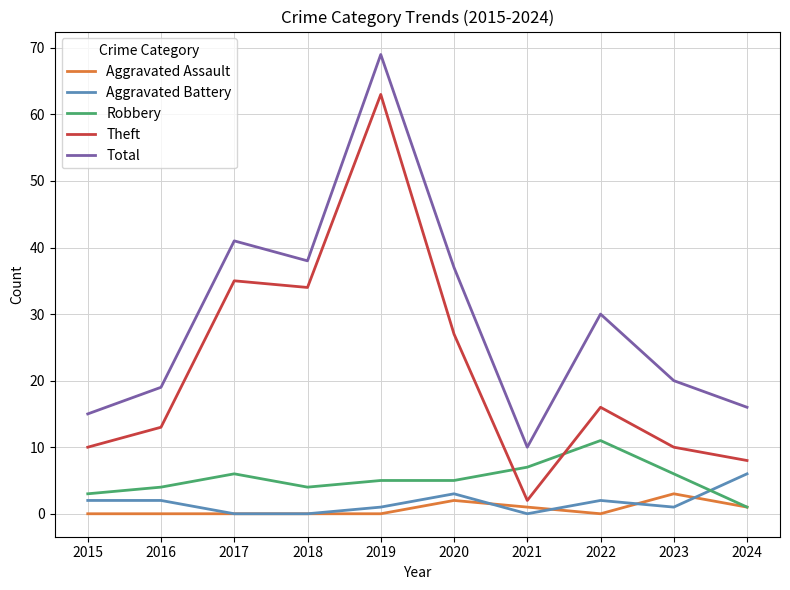

What is the sum of all Aggravated Battery values?

17